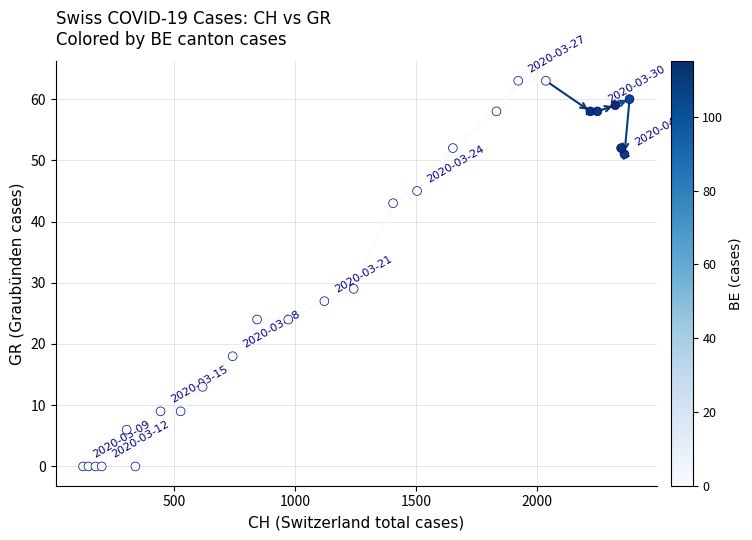

What Y value in the scatter plot is closest to 31?

29